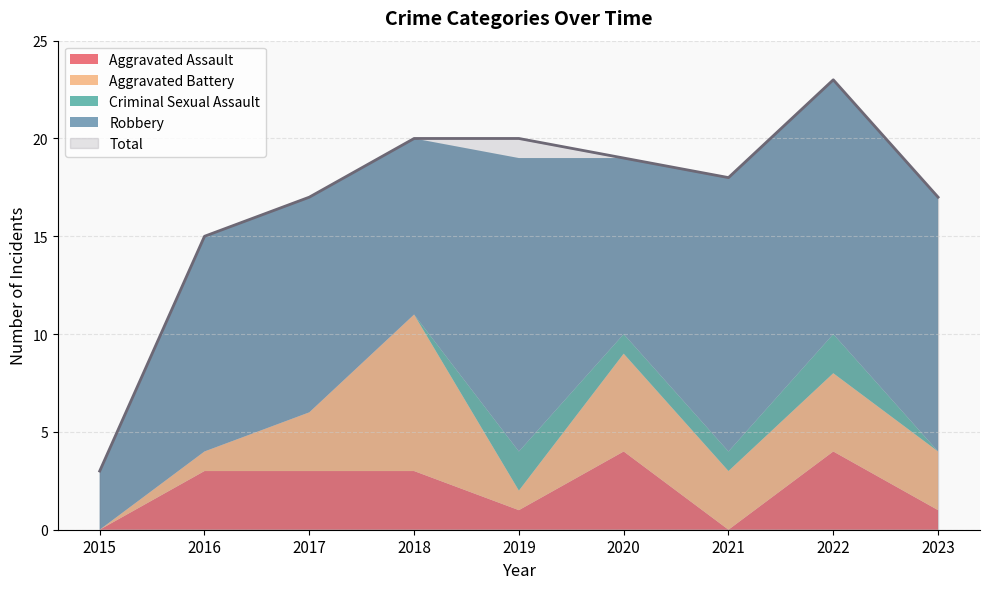

Between 2018 and 2020, which series saw the biggest shift?

Aggravated Battery